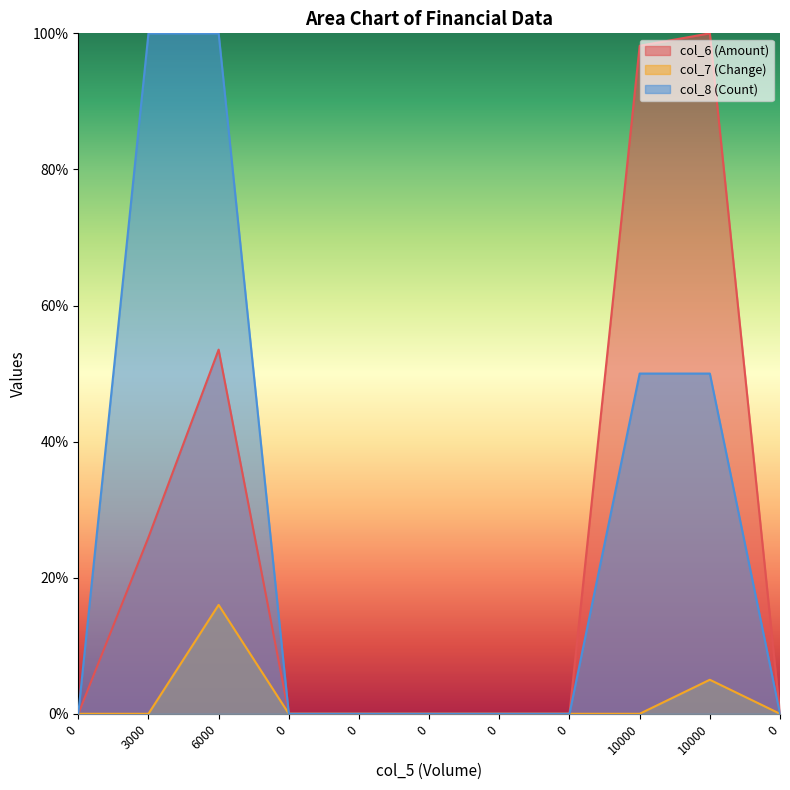

True or false: col_7 and col_6 intersect in this chart.

False